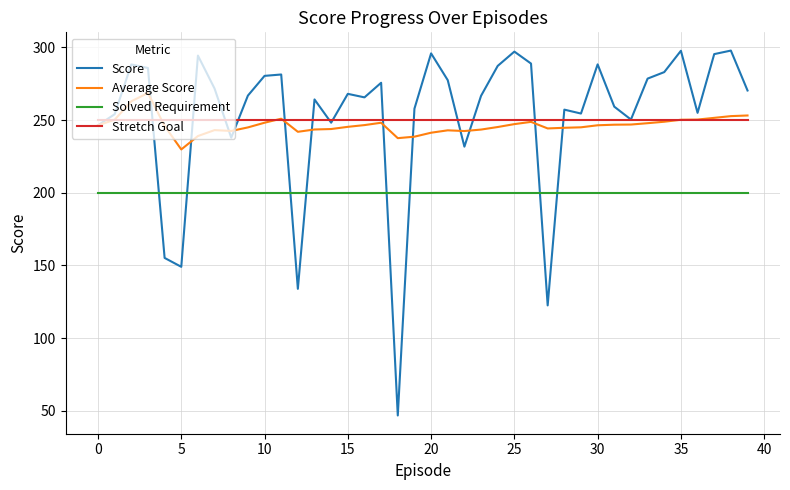

Which series has the widest spread of values?

Score